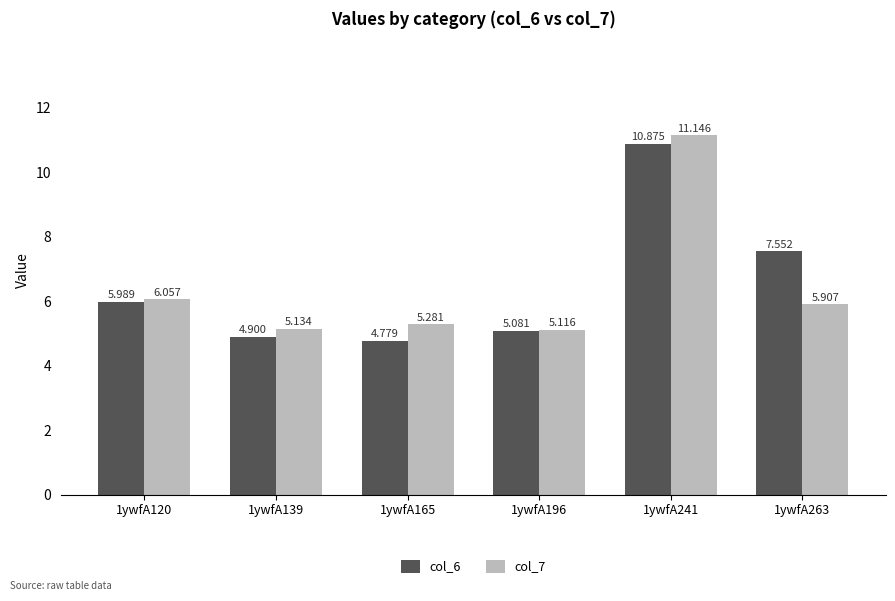

Which series changed the most between 1ywfA139 and 1ywfA241?

col_7